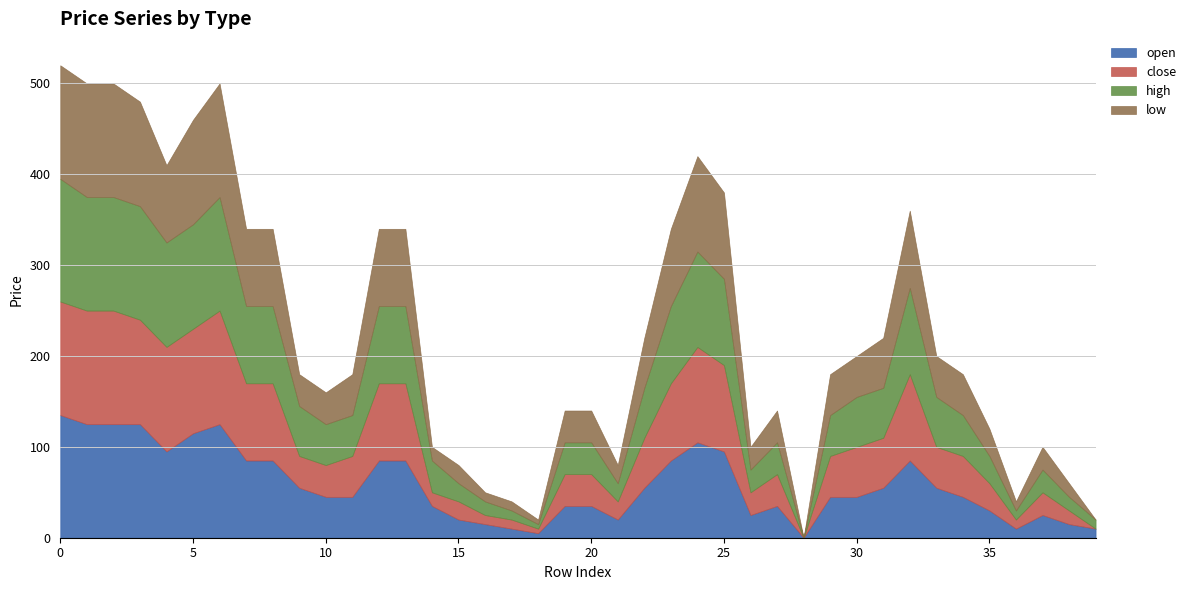

Which series changed the most between 17 and 20?

open